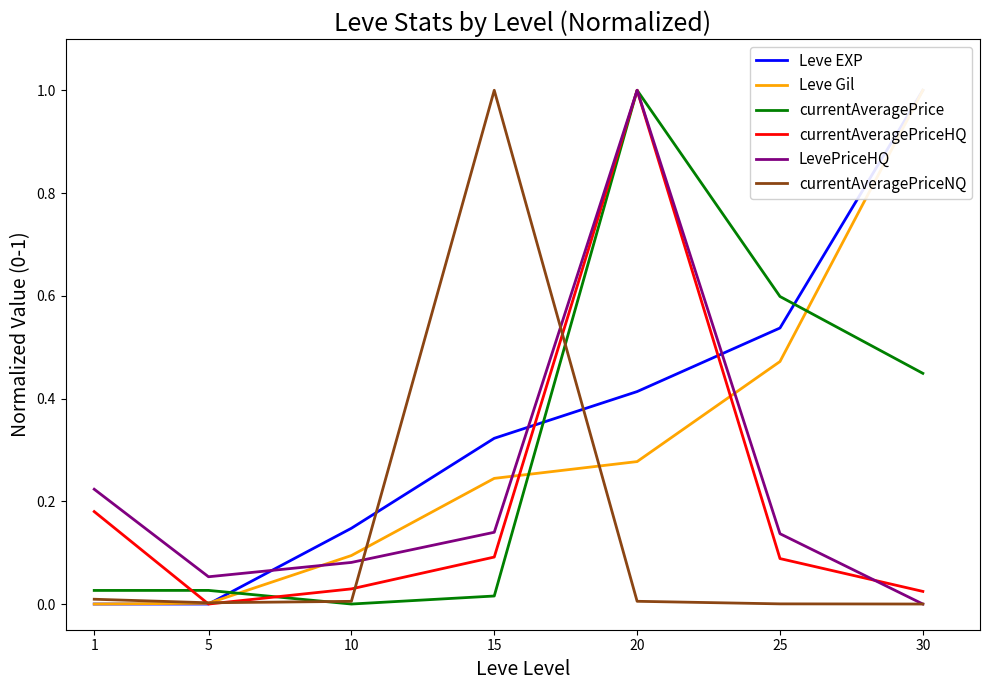

At which label is currentAveragePrice closest to 0?

10